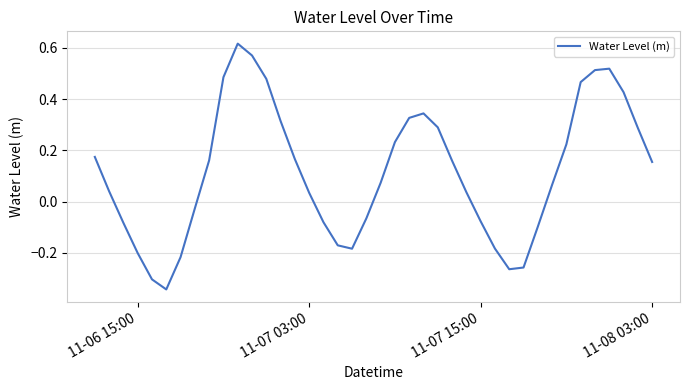

What is the difference between the maximum and minimum values?

1.0